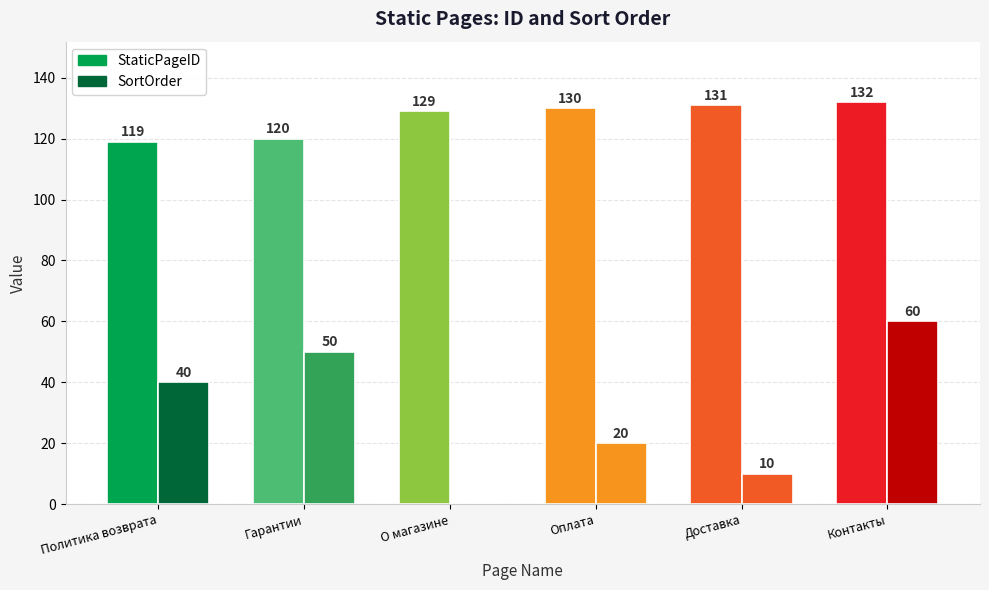

What is the approximate value of StaticPageID at Политика возврата, to the nearest 5?

120